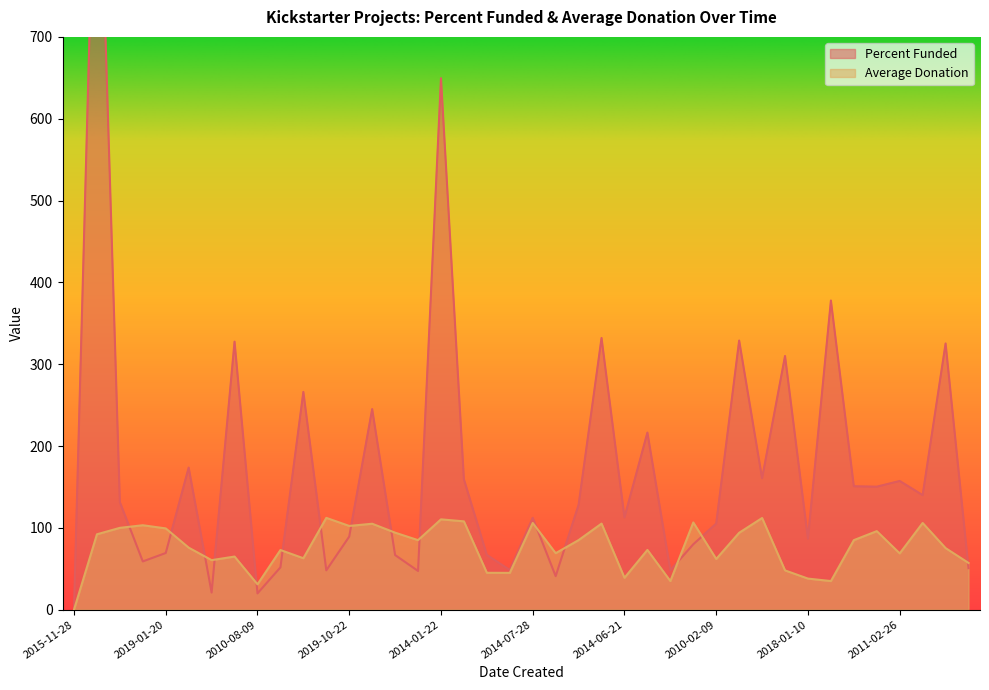

Count the number of categories in the chart.

40